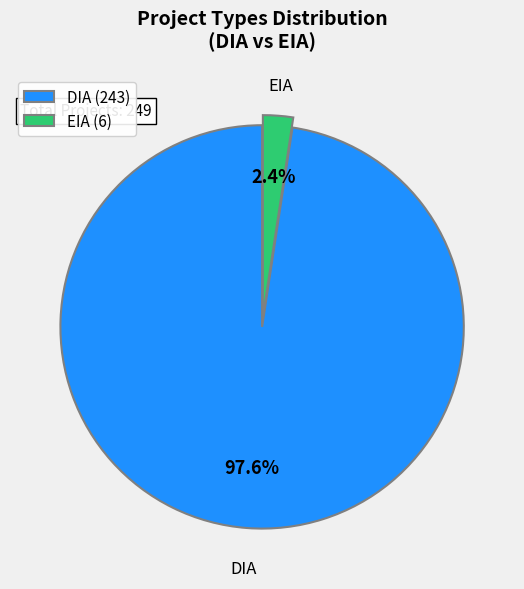

True or false: EIA accounts for 19% of the total.

False